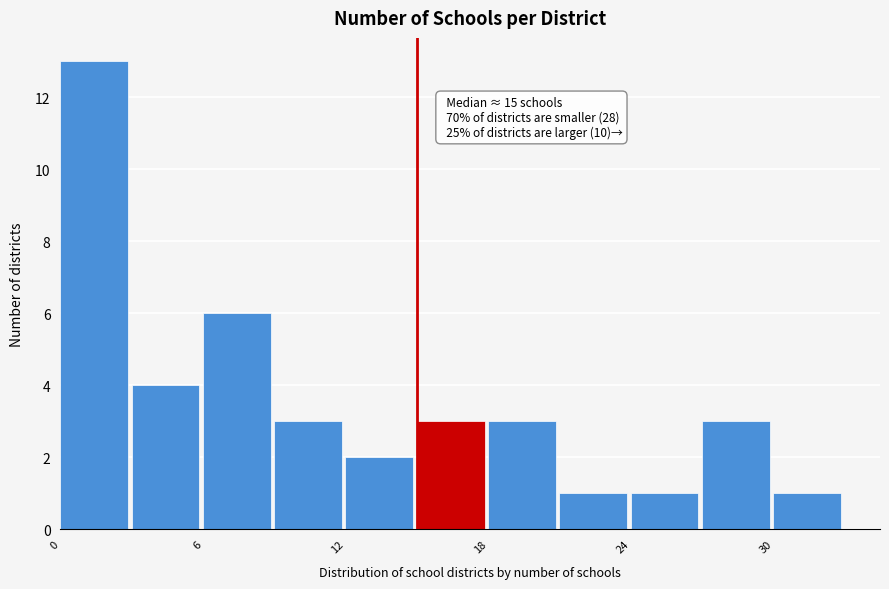

Around what value on the x-axis is the tallest bar? Give the approximate position of its centre, as read against the axis.

1